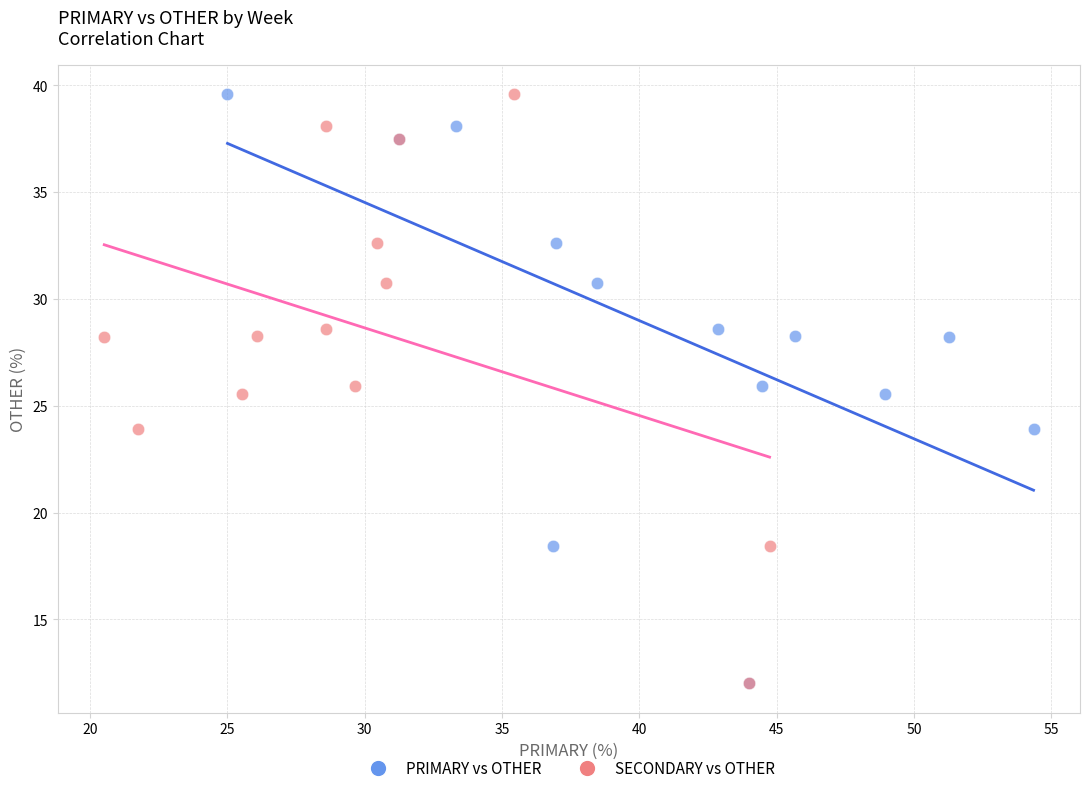

What are all the series names shown in the legend?

PRIMARY vs OTHER, SECONDARY vs OTHER